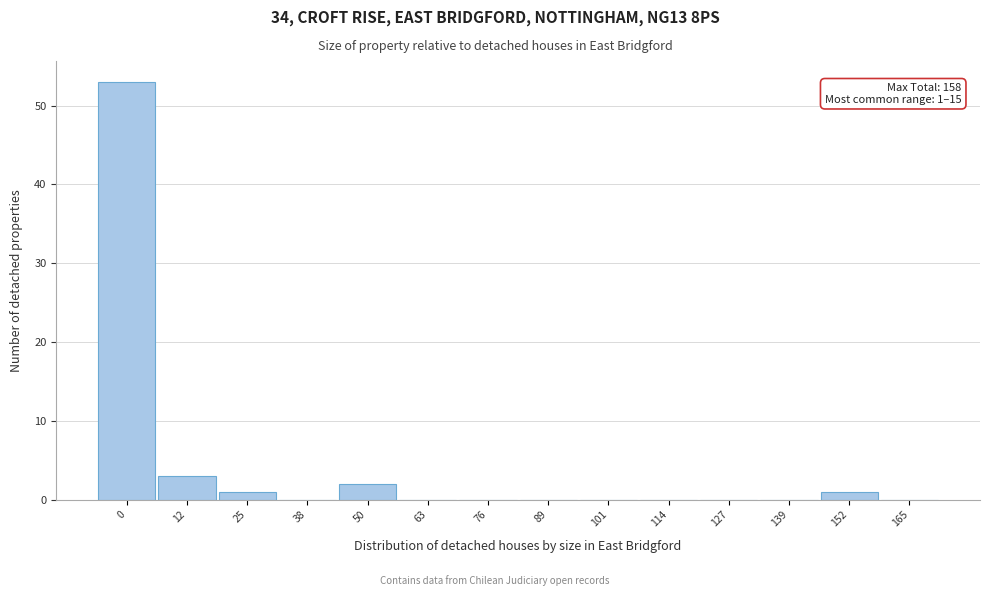

Reading left to right, transcribe all the data shown in this chart.

0=53	12=3	25=1	38=0	50=2	63=0	76=0	89=0	101=0	114=0	127=0	139=0	152=1	165=0